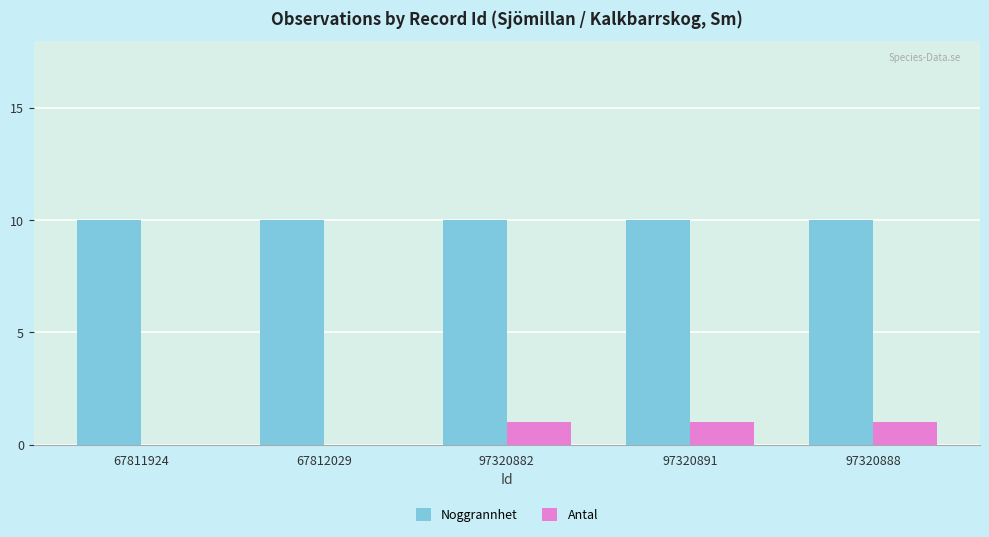

Which series has the widest spread of values?

Antal